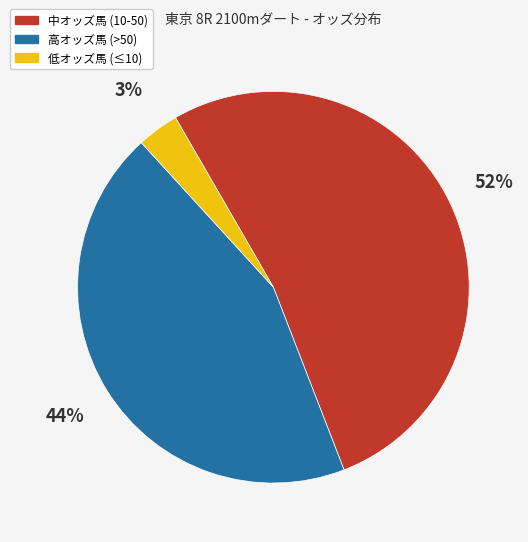

Combined, do 低オッズ馬 (≤10) and 中オッズ馬 (10-50) account for over 50%?

Yes